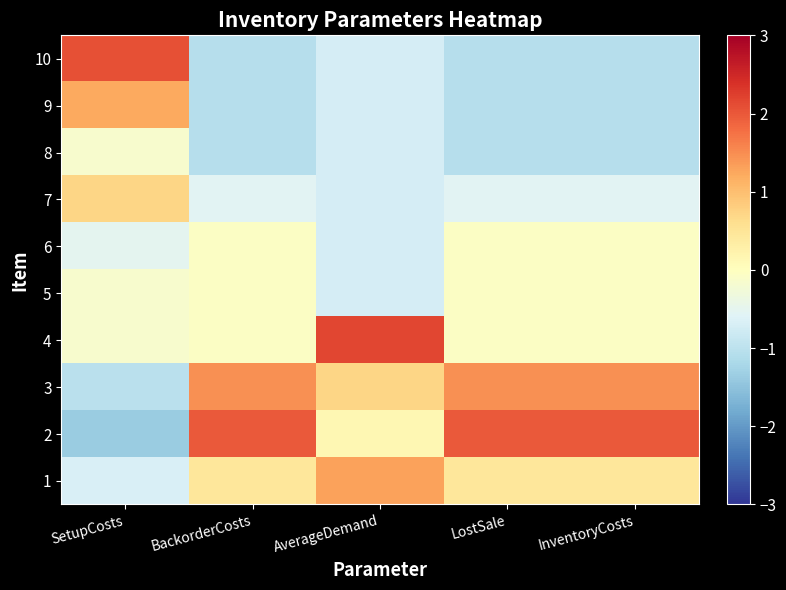

Count the number of data series in this chart.

10